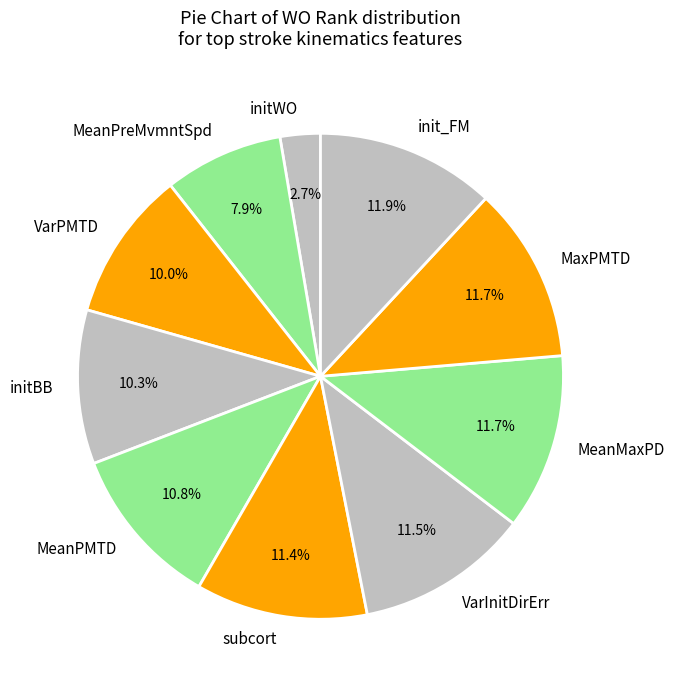

Does subcort account for over 50% of the chart?

No